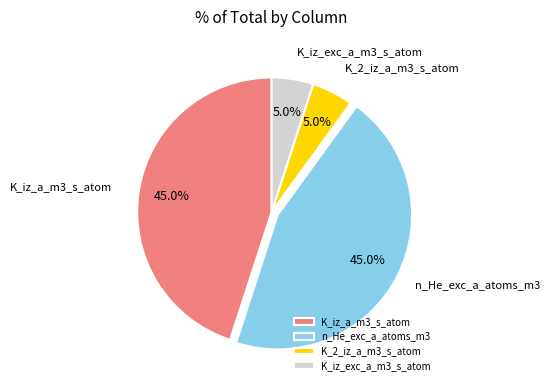

How many slices are in this pie chart?

4